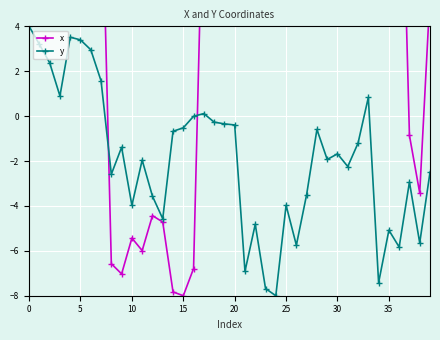

Is the value of x at 36 greater than the value of y at 38?

Yes